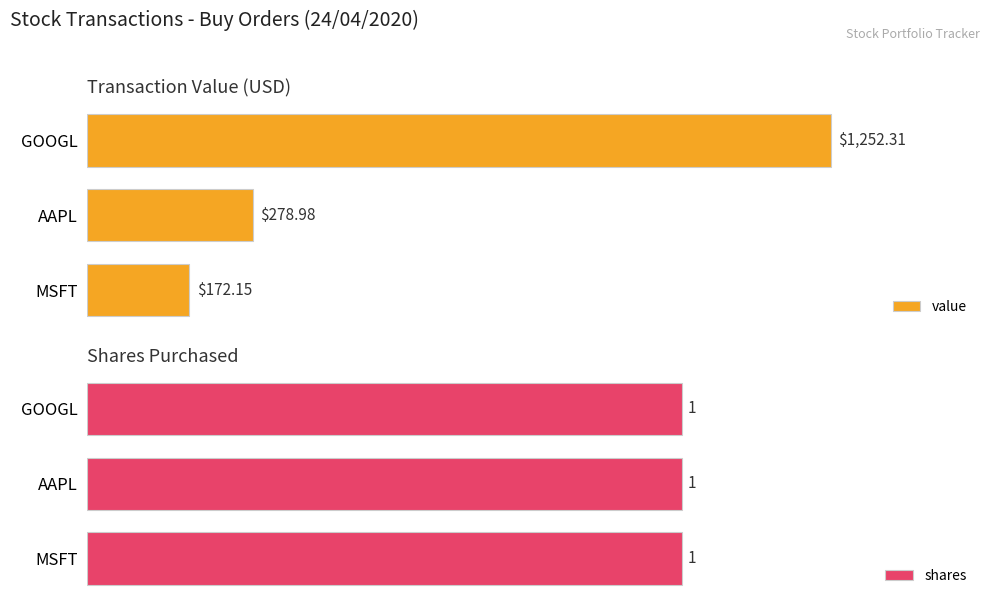

List the labels in order of value value, largest first.

GOOGL, AAPL, MSFT